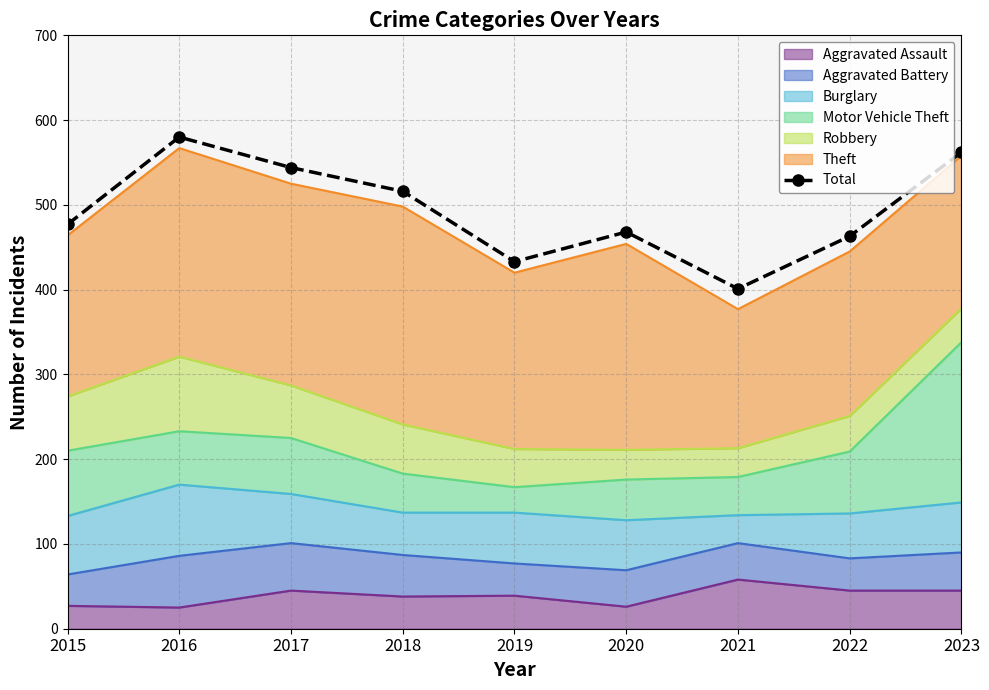

What is the average value?

494